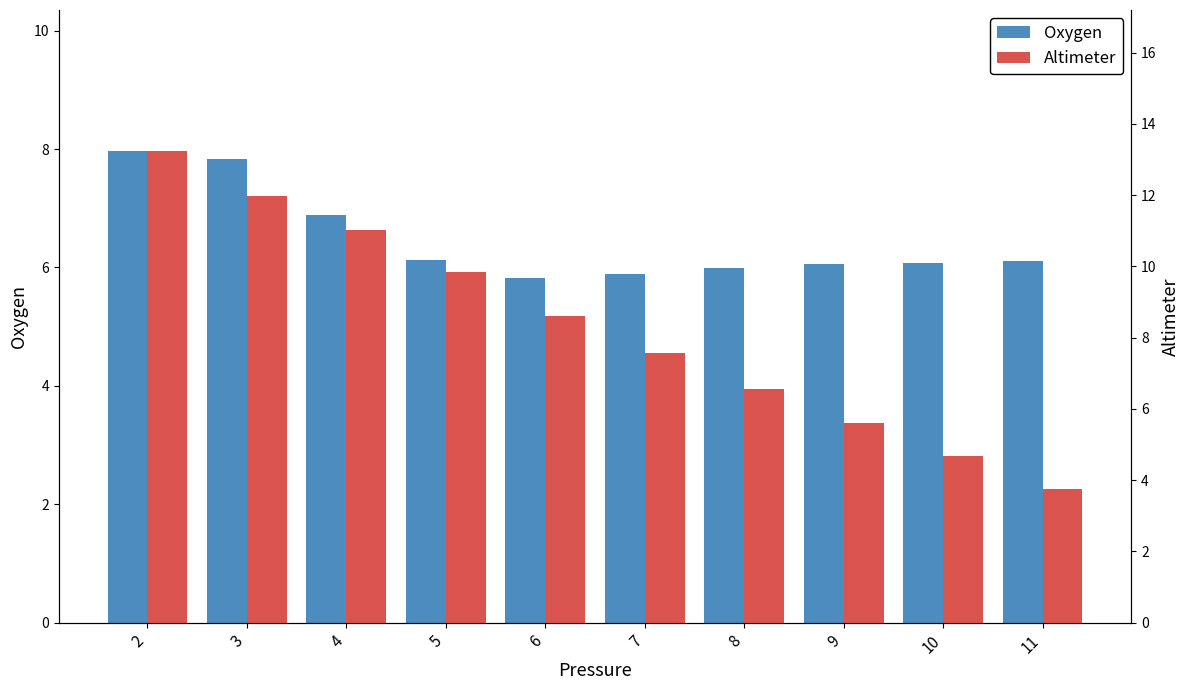

Which series has the largest range (max minus min)?

Altimeter